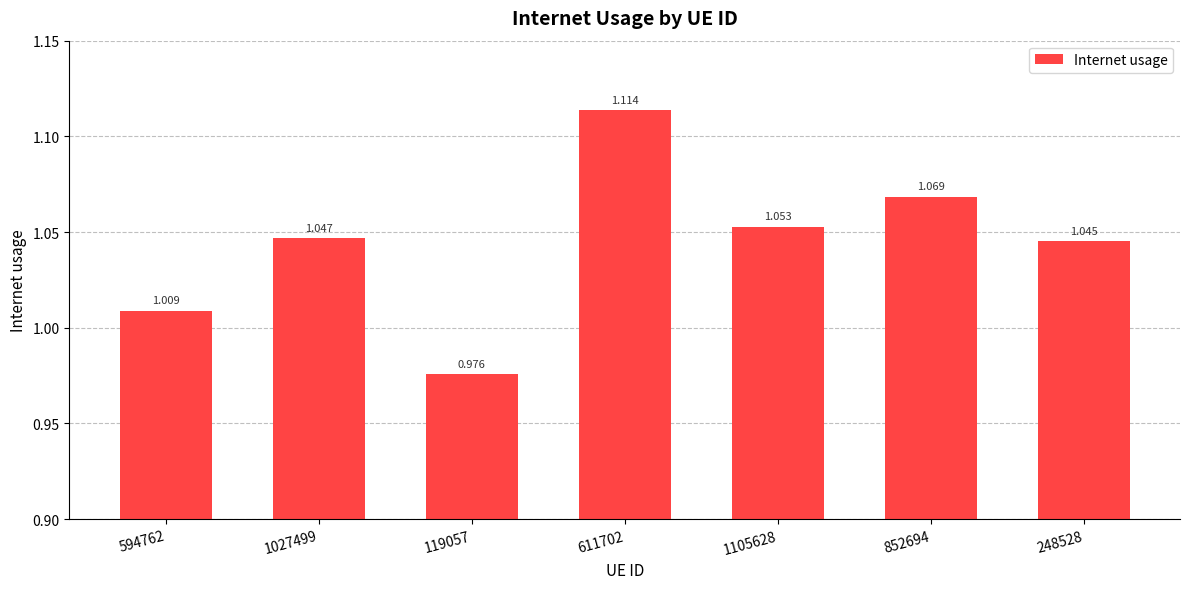

Which category has the highest value across all series?

611702